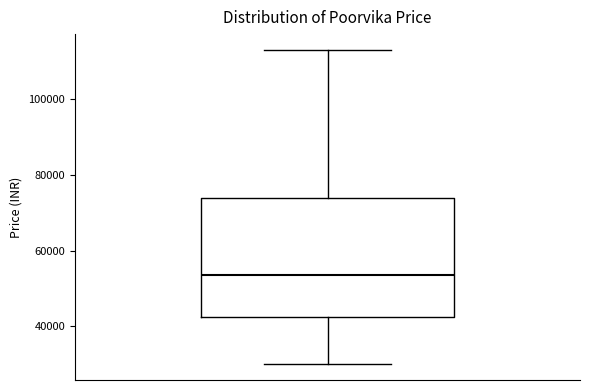

Where is the upper edge of the box on the y-axis? The values are not printed on the chart, so give them approximately, as read against the axis.

74000